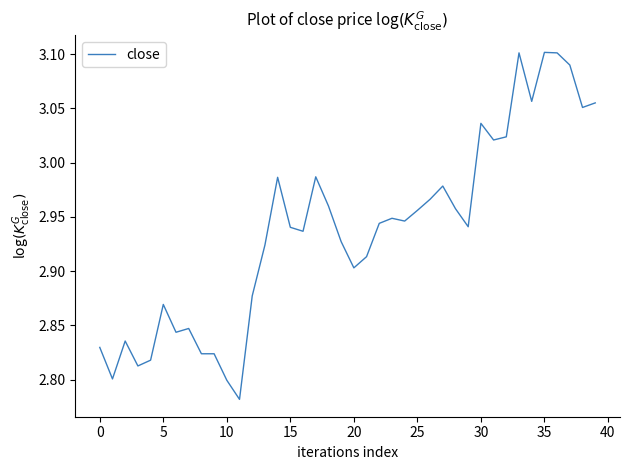

What is the difference between the maximum and minimum values?

0.3